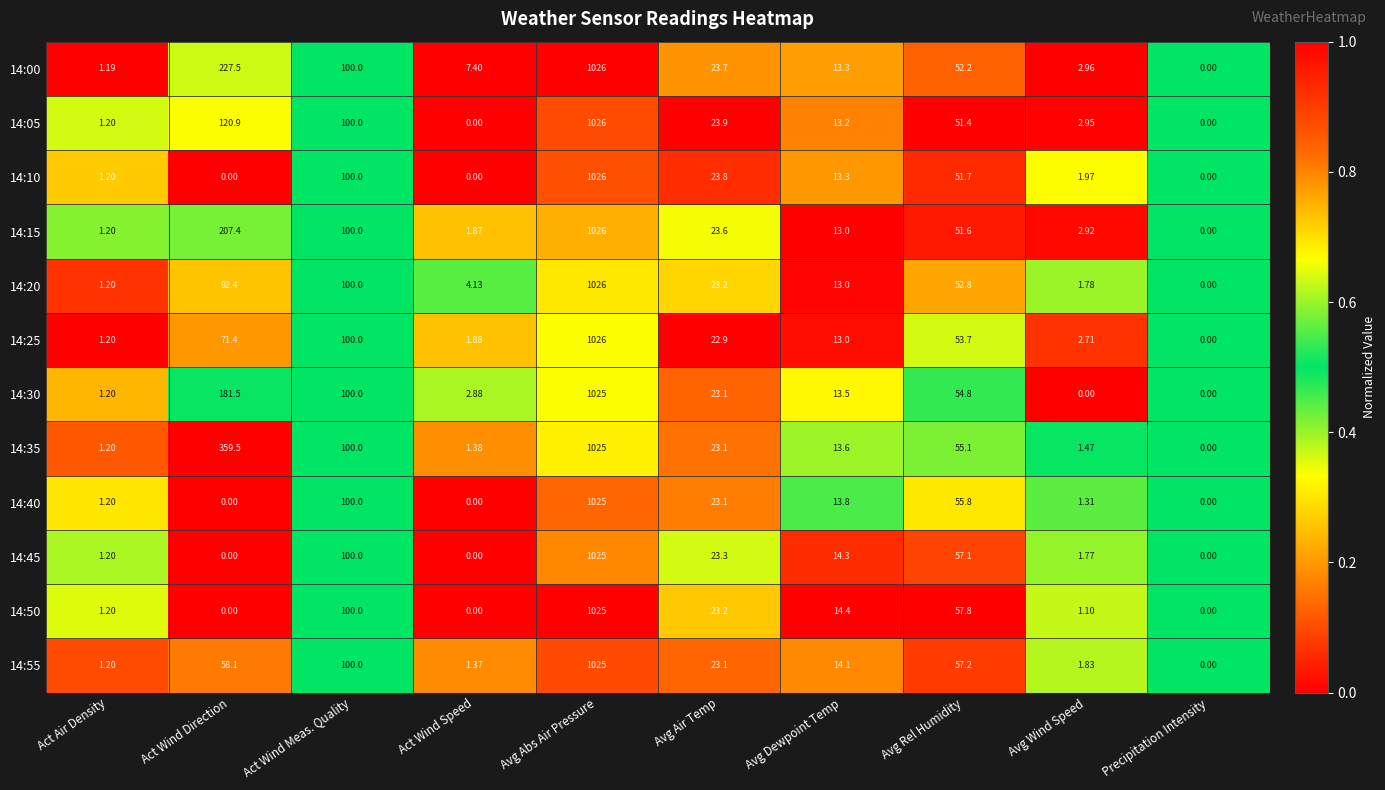

Which label corresponds to the largest value in the chart?

Avg Abs Air Pressure